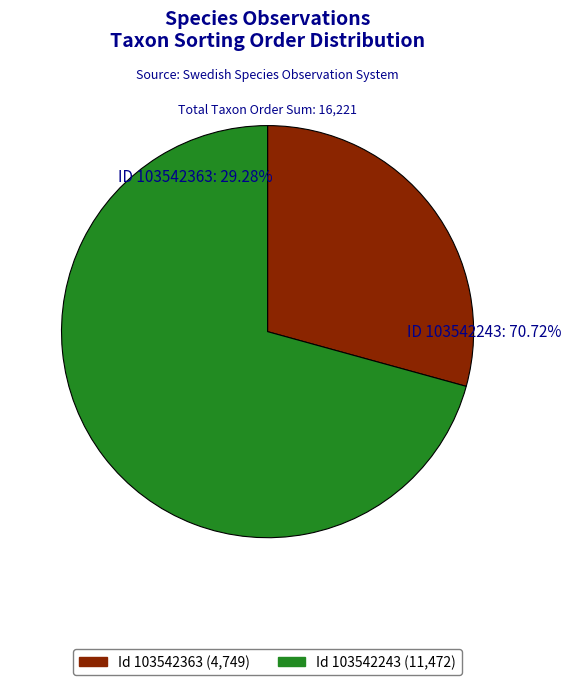

To the nearest percent, what is the difference between the 103542363 and 103542243 slice percentages?

41%